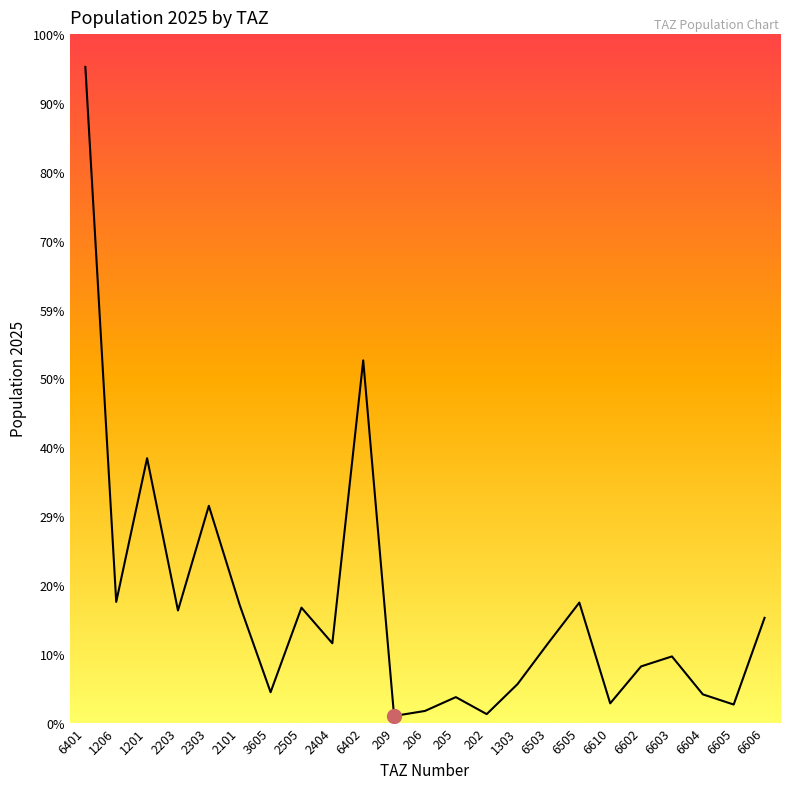

What is the change in value from 6401 to 6602?

-31037.7